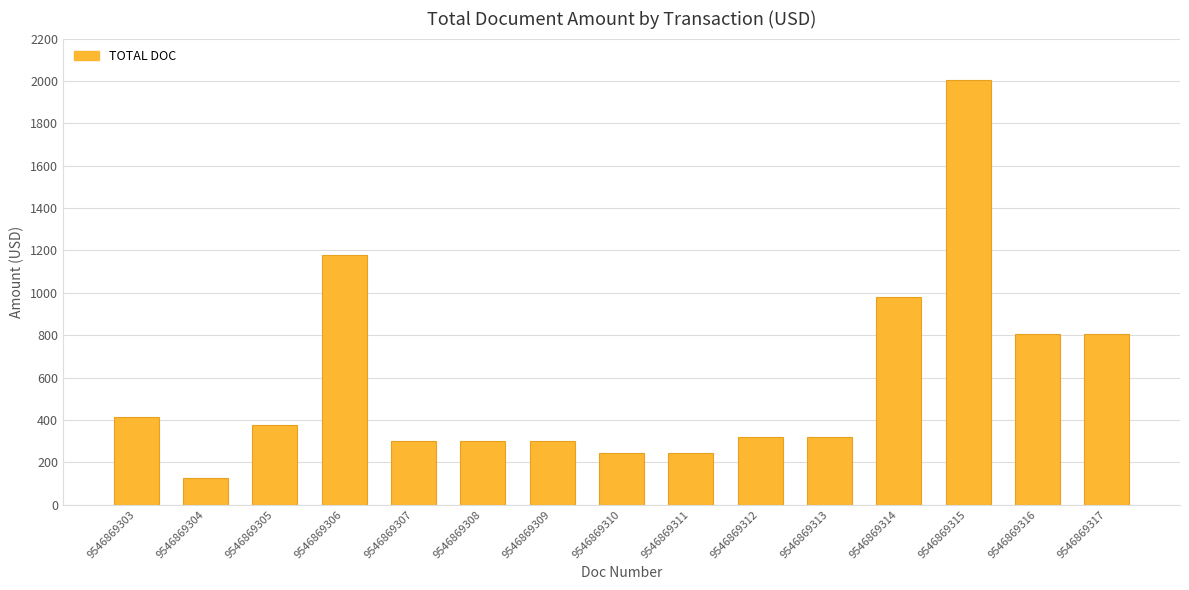

What is the greatest value displayed?

2006.0